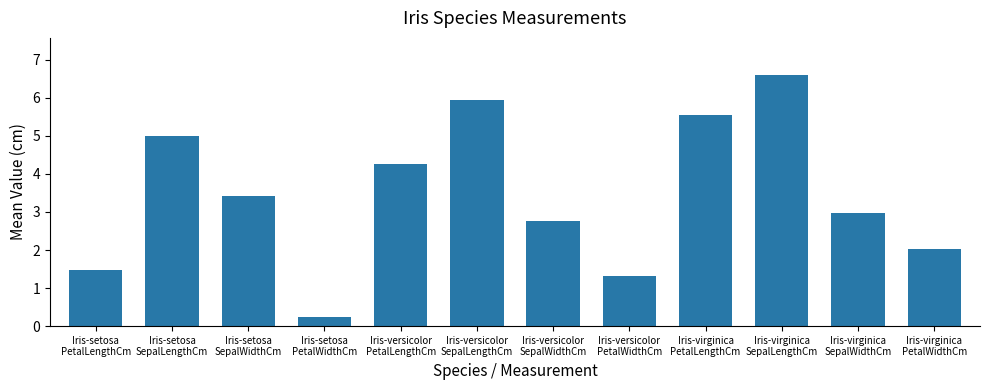

At which category does the chart reach its minimum across all series?

Iris-setosa
PetalWidthCm